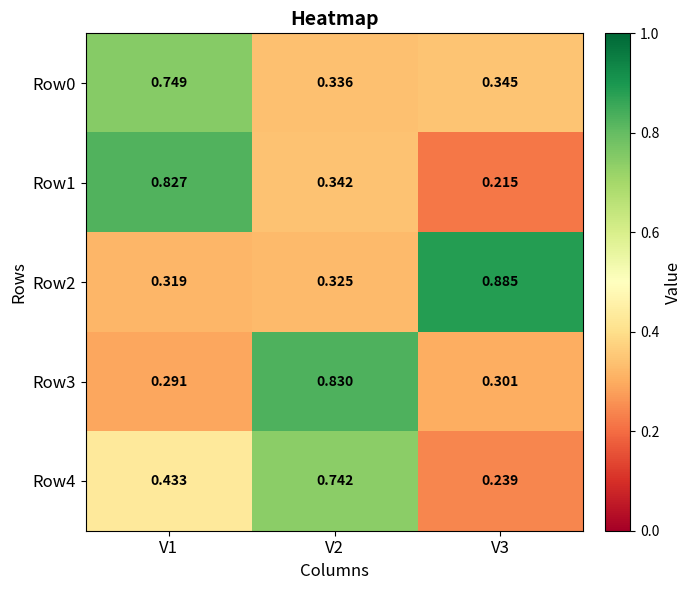

At which category is the sum across all series the highest?

V1